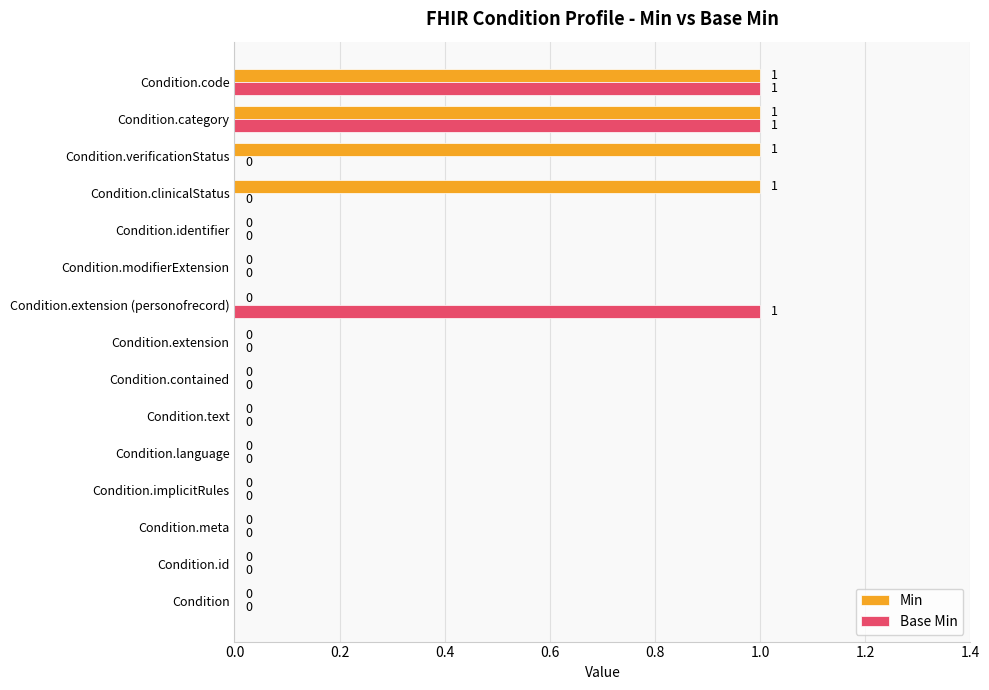

The Min series shows 0 at Condition.meta. True or false?

True